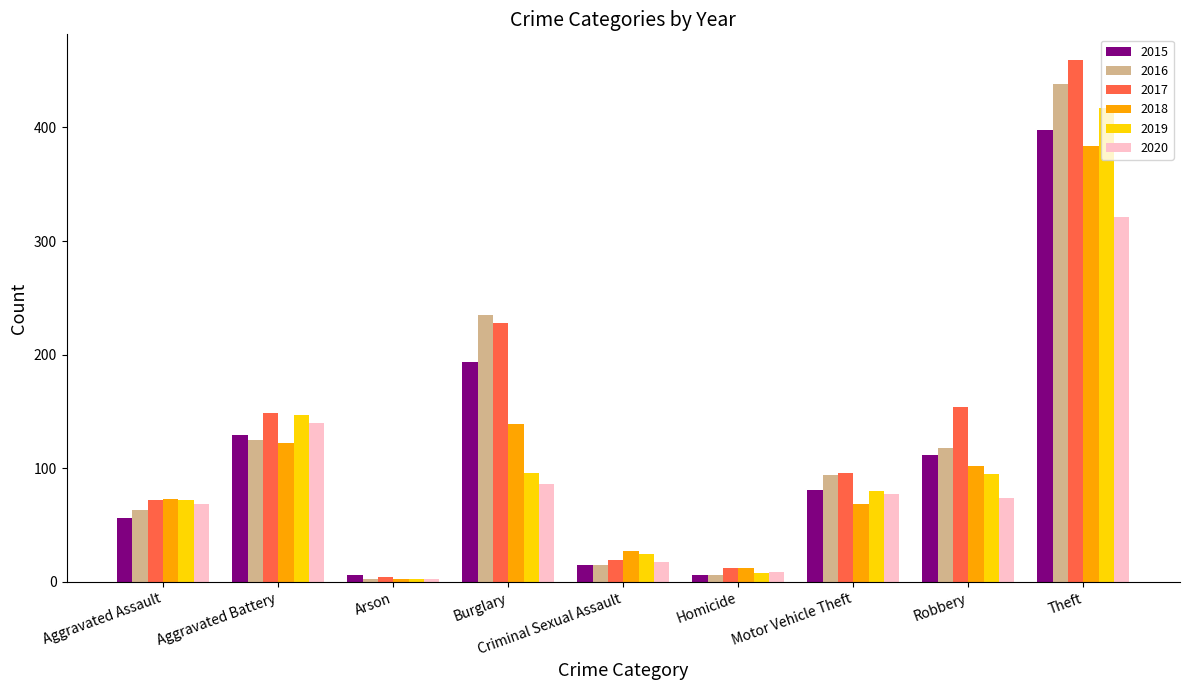

What is the approximate value of 2019 at Theft?

417